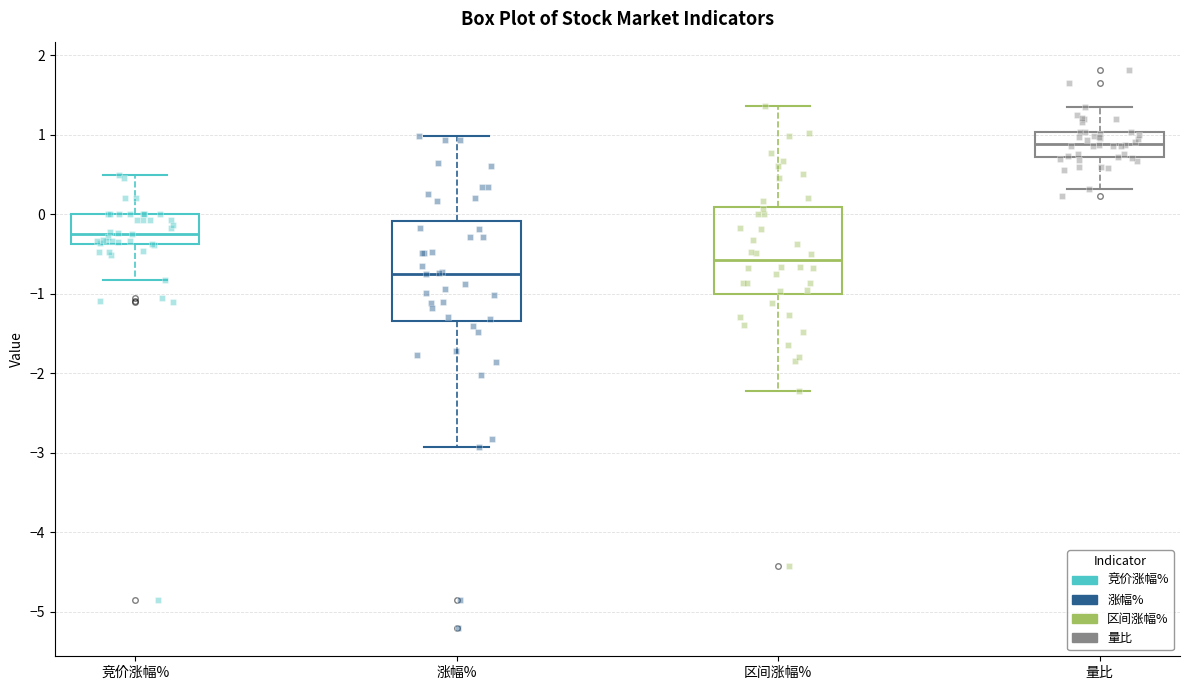

Where is the lower edge of the box for 量比 on the y-axis? The values are not printed on the chart, so give them approximately, as read against the axis.

0.7